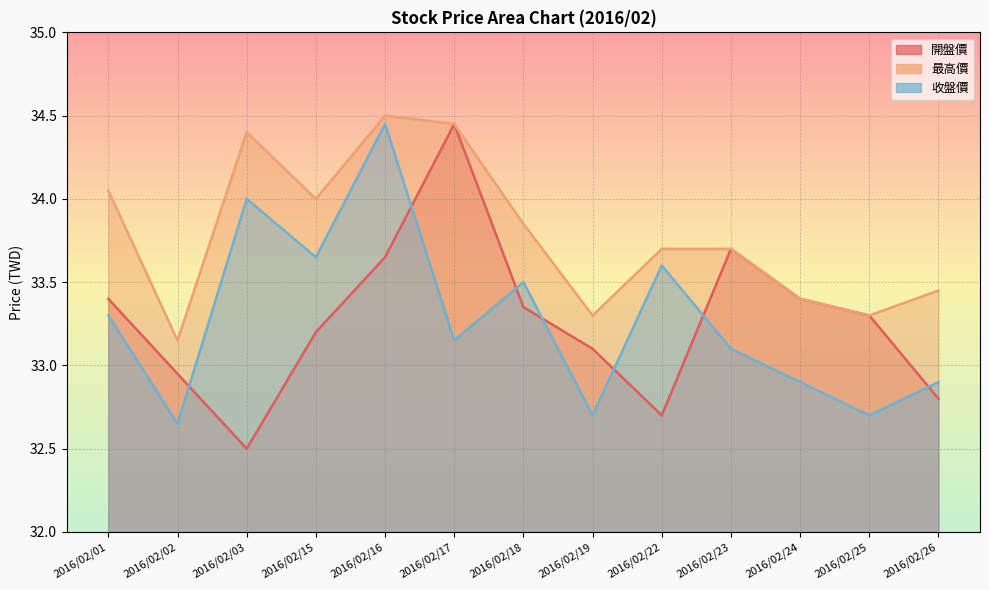

What is the minimum value for 開盤價?

32.5